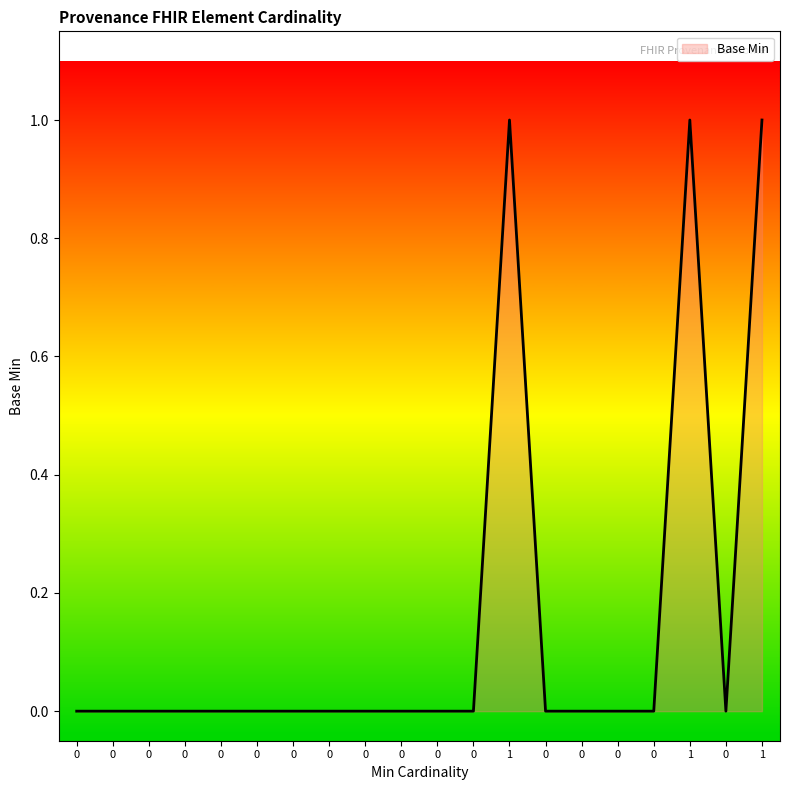

How many values are between 0 and 1?

20